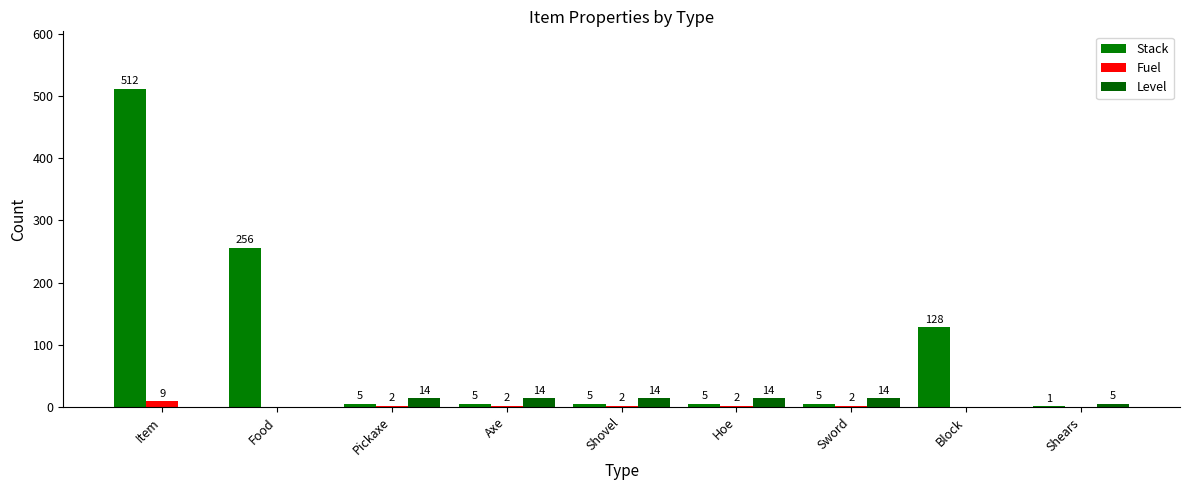

Reading left to right, list all the values displayed in this chart.

Stack: 512	256	5	5	5	5	5	128	1
Fuel: 9	0	2	2	2	2	2	0	0
Level: 0	0	14	14	14	14	14	0	5